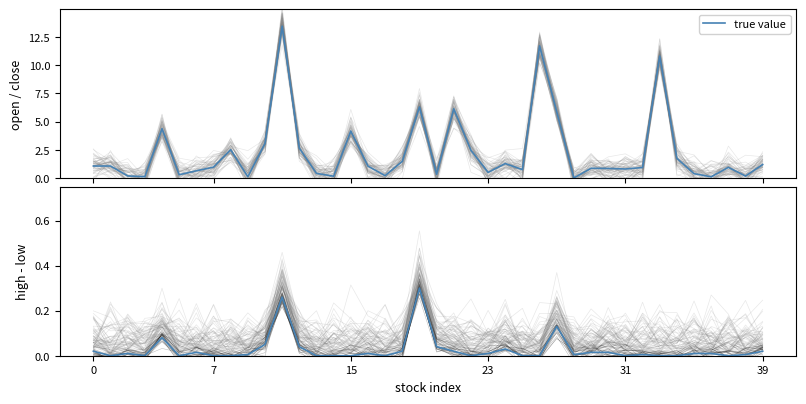

What is the label of the 33rd point from the left?

32